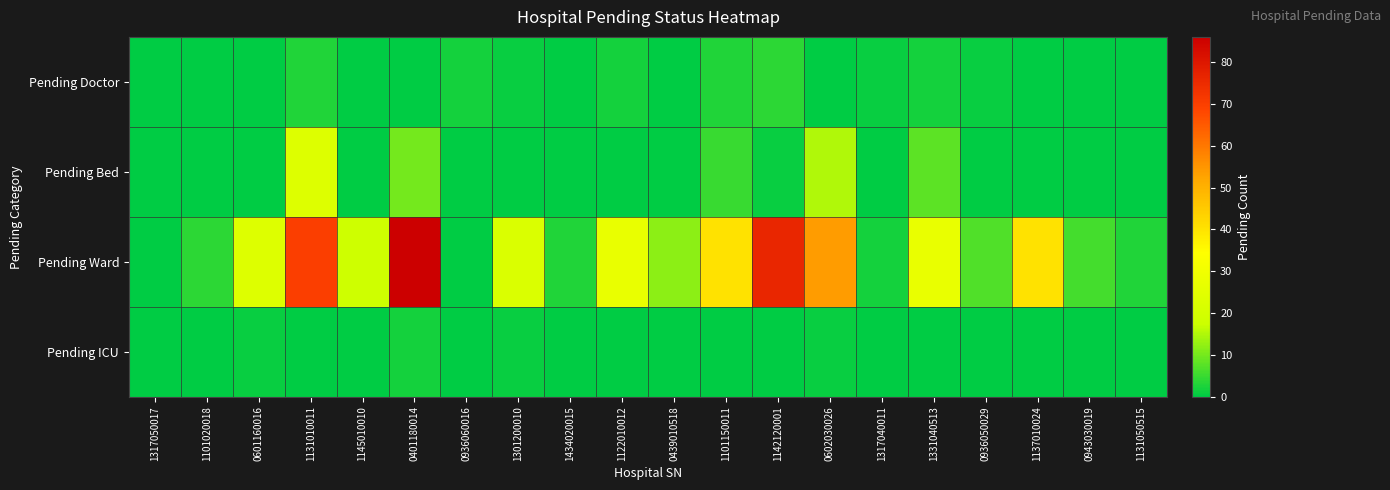

Which series changed the most between 0936060016 and 1142120001?

Pending Ward